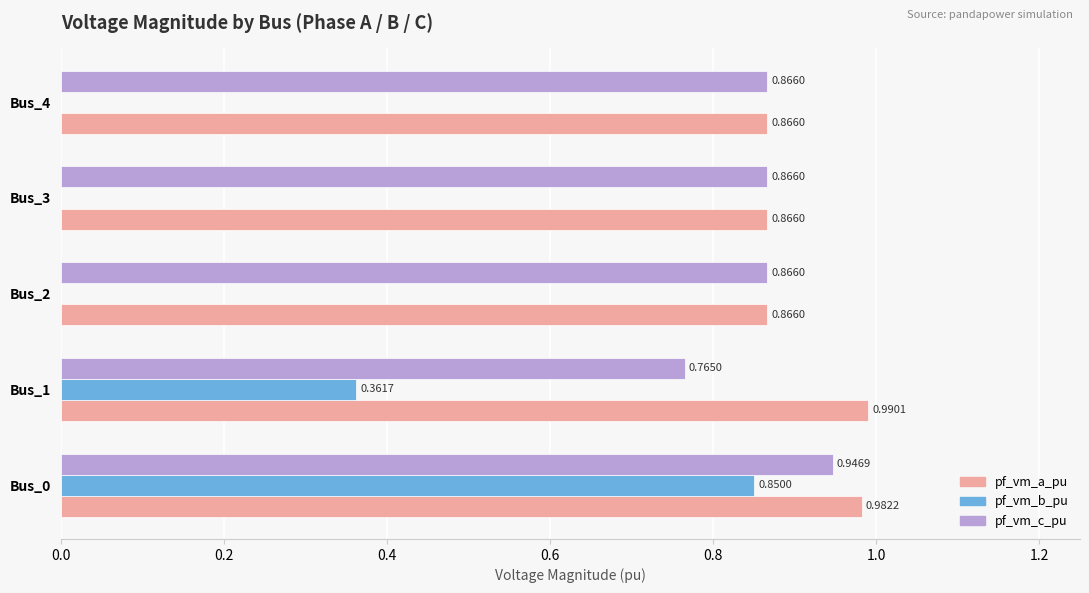

What is the sum of all pf_vm_c_pu values?

4.3